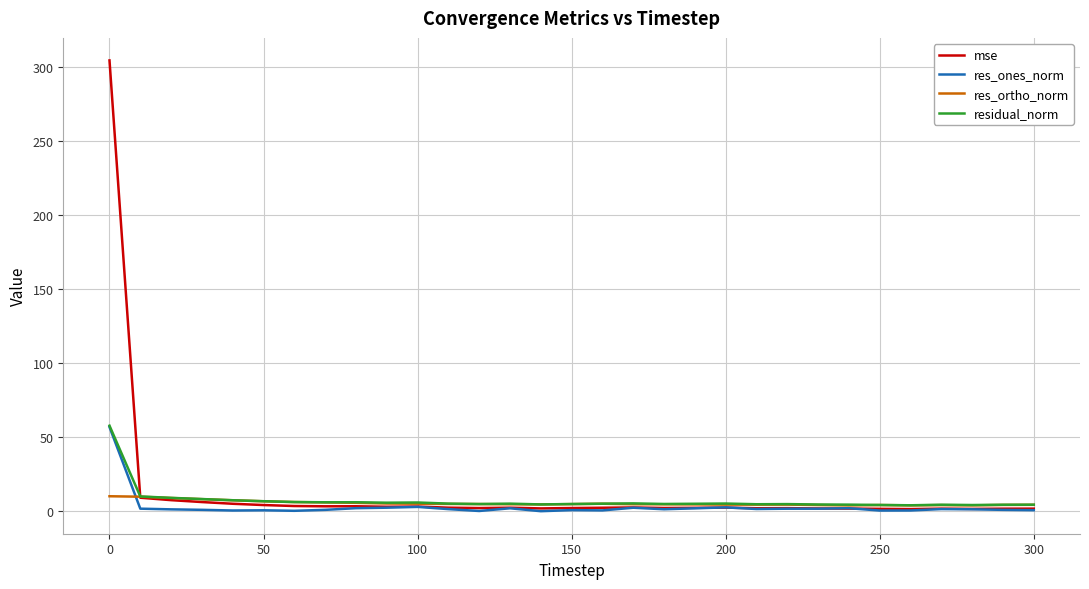

What is the greatest value displayed?

304.7